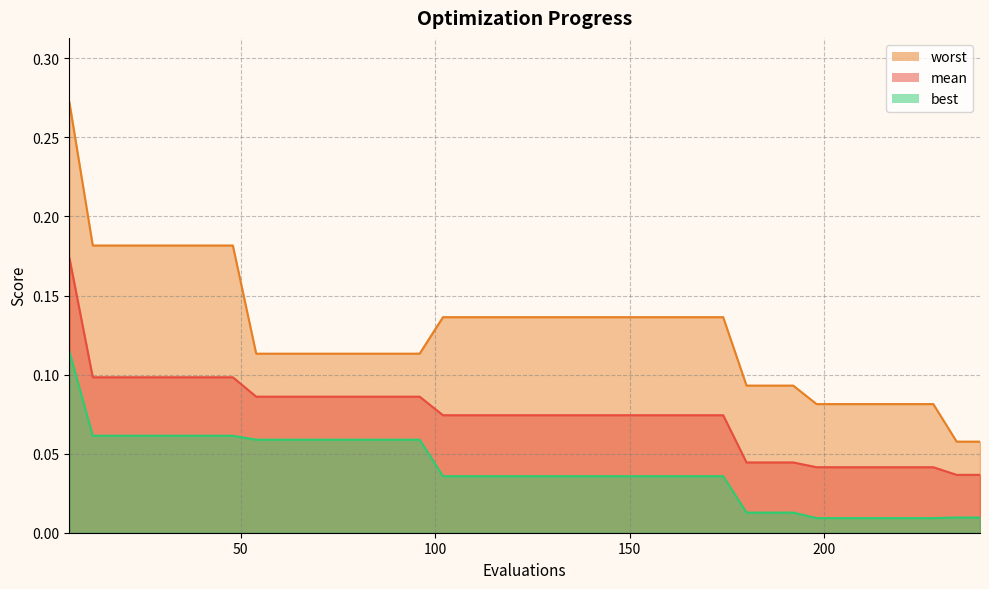

Where is worst nearest to the value 0?

234